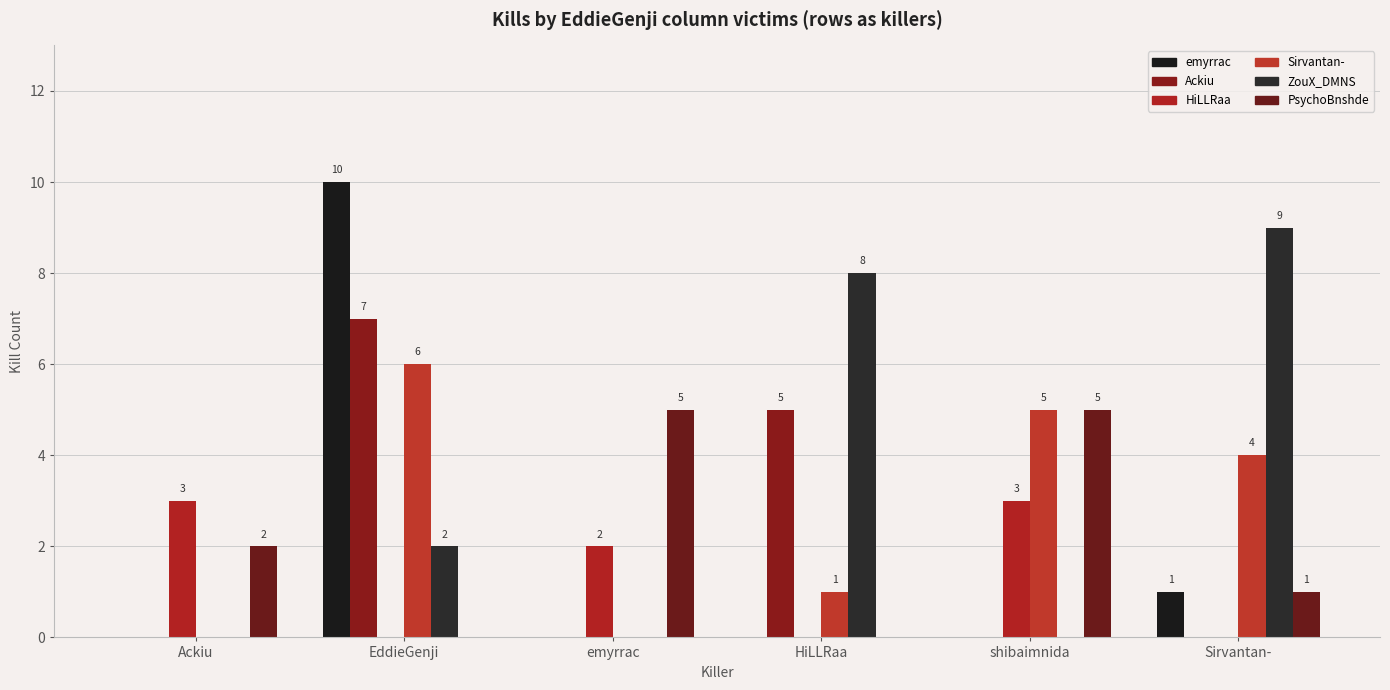

At which category is the sum across all series the highest?

EddieGenji